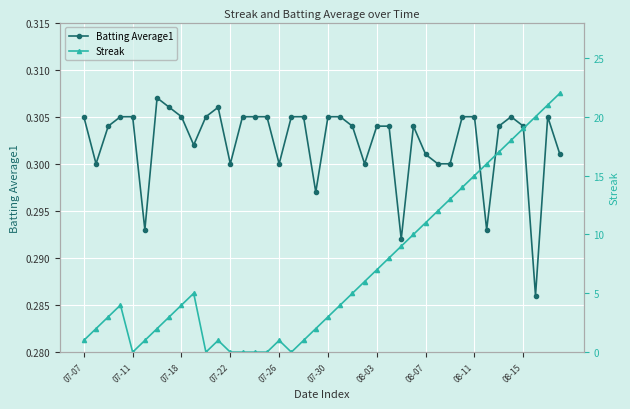

What is the difference between the highest and lowest values at 33?

15.7